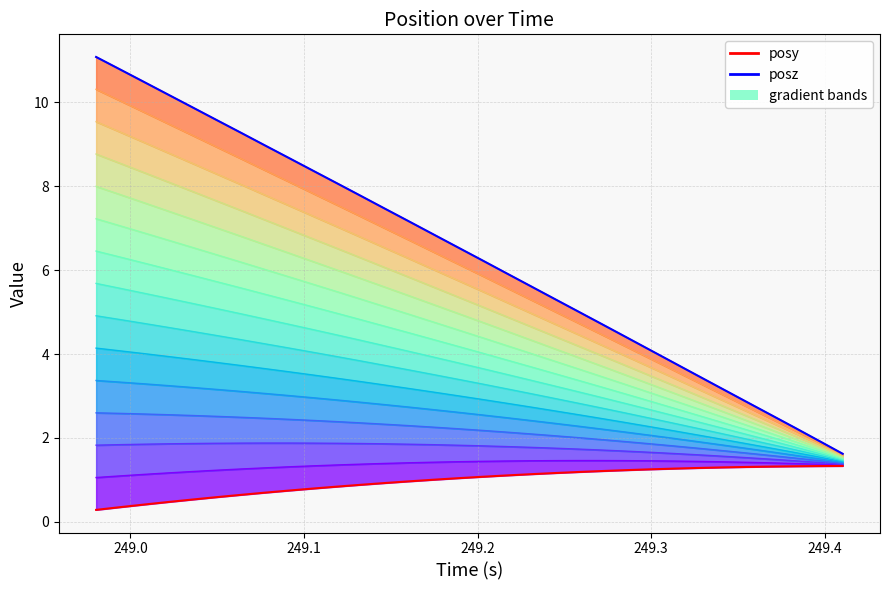

True or false: posy and posz intersect in this chart.

False